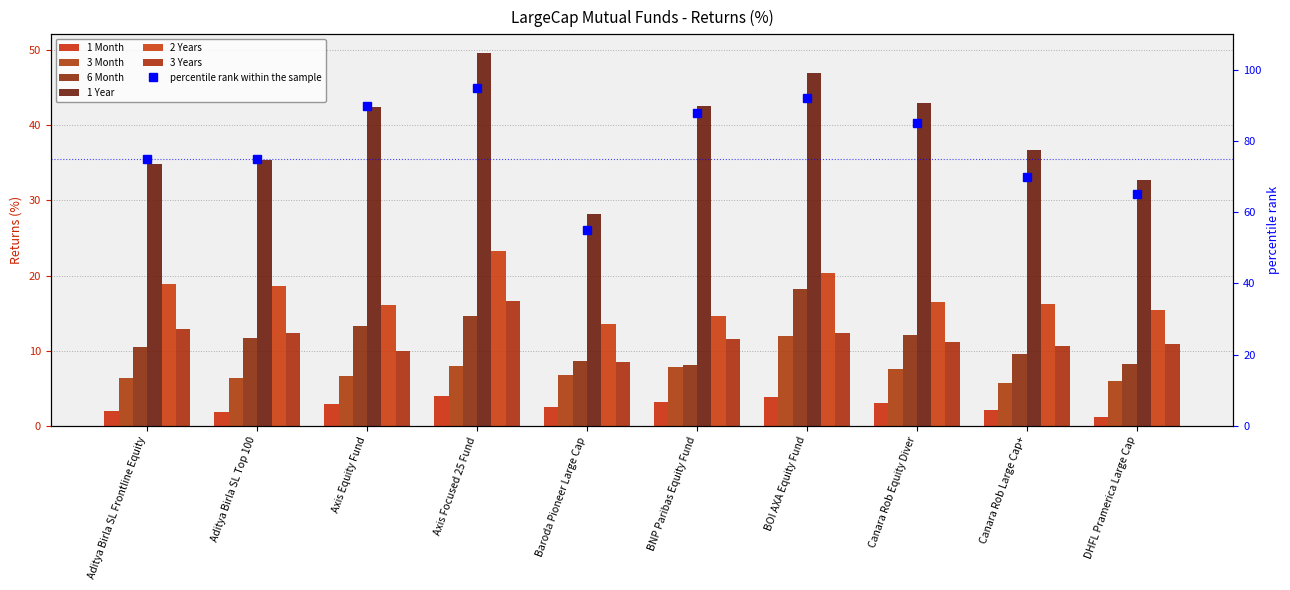

How many bars are there in total?

60